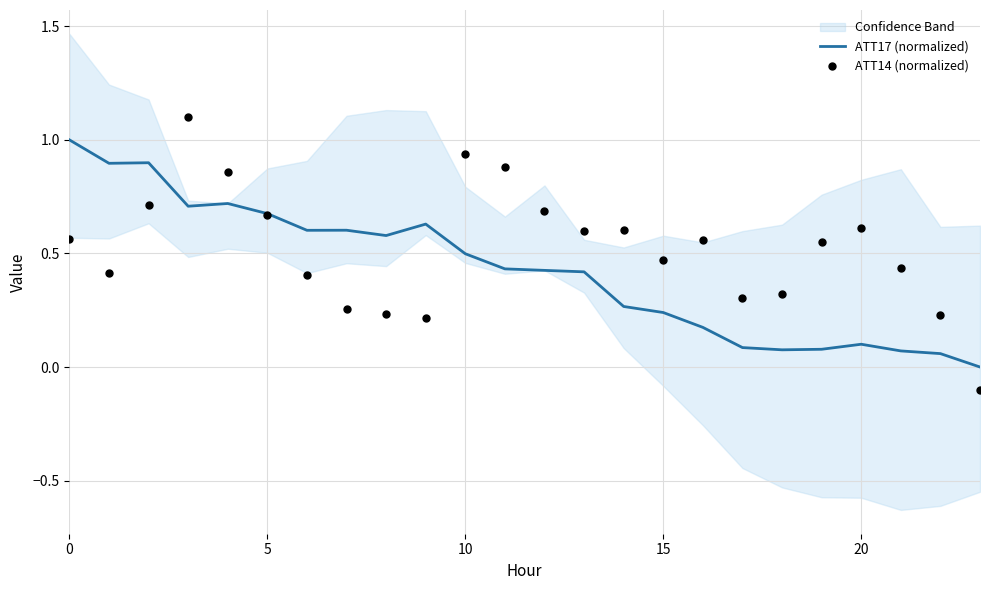

Is the value of ATT14 (normalized) at 12 greater than the value of ATT17 (normalized) at 14?

Yes